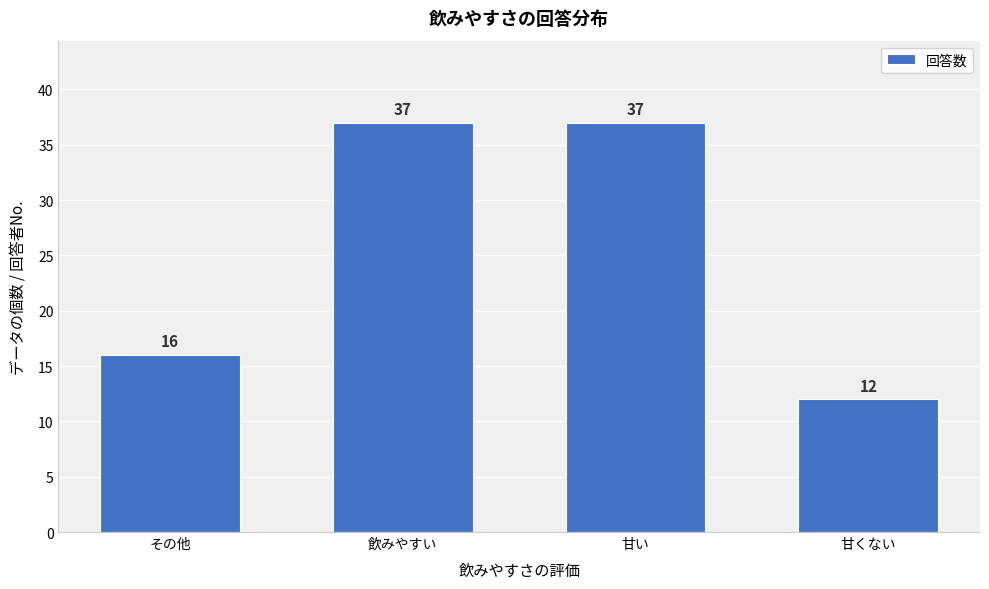

Reading left to right, extract all data points from this chart.

その他=16	飲みやすい=37	甘い=37	甘くない=12